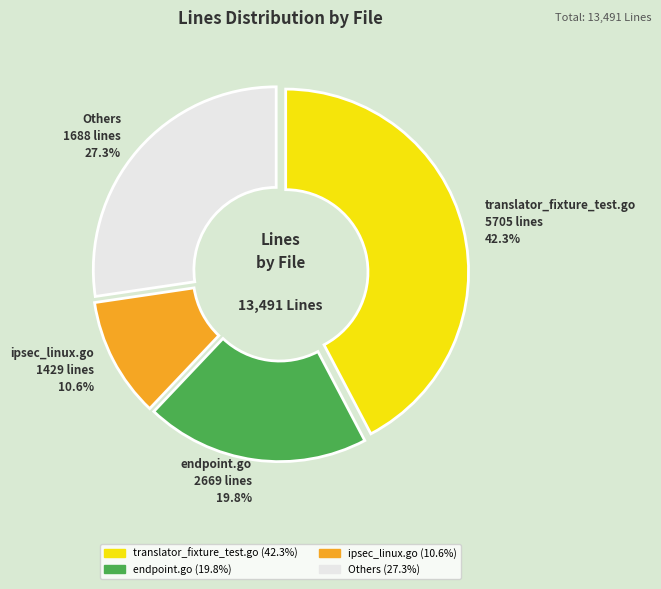

Is there any slice that represents more than half of the pie?

No